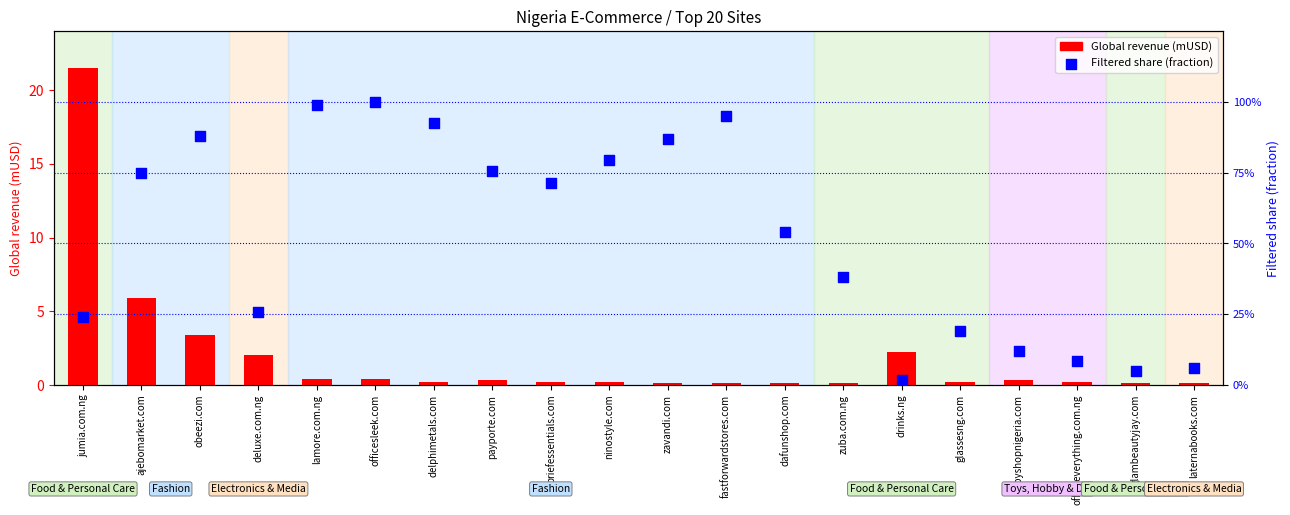

Which series has the largest total across all categories?

Global revenue (mUSD)